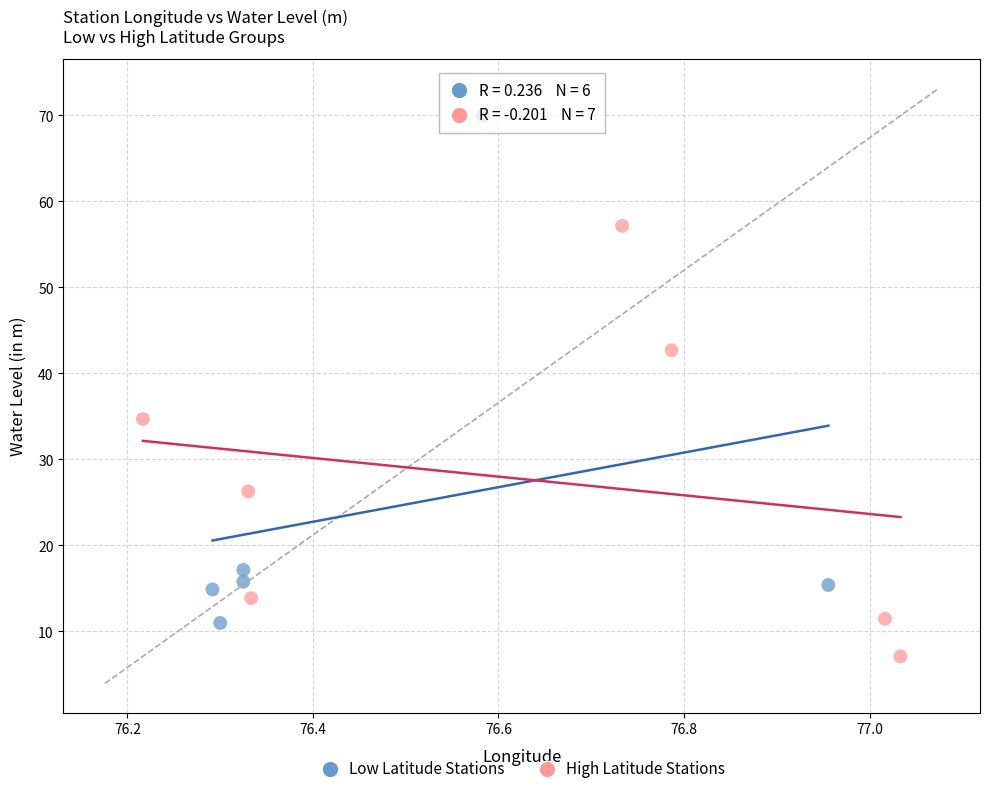

Which series has the widest spread of Y values?

Low Latitude Stations